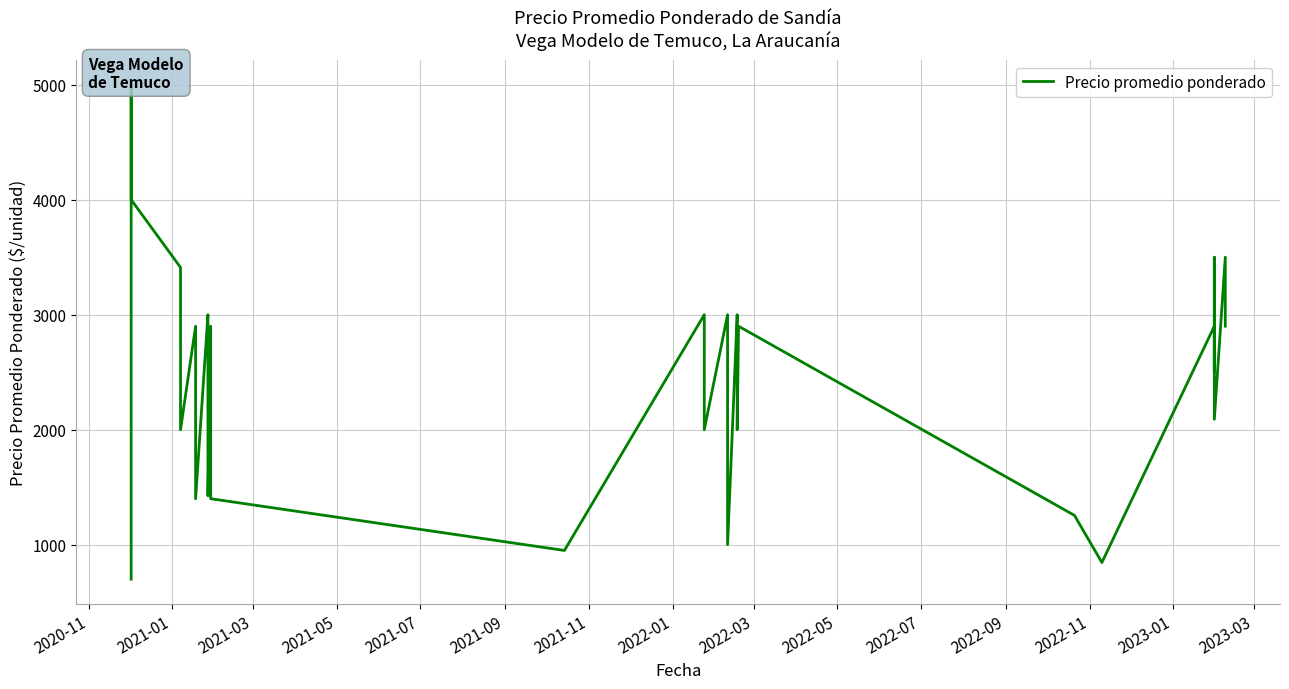

What is the smallest value displayed?

700